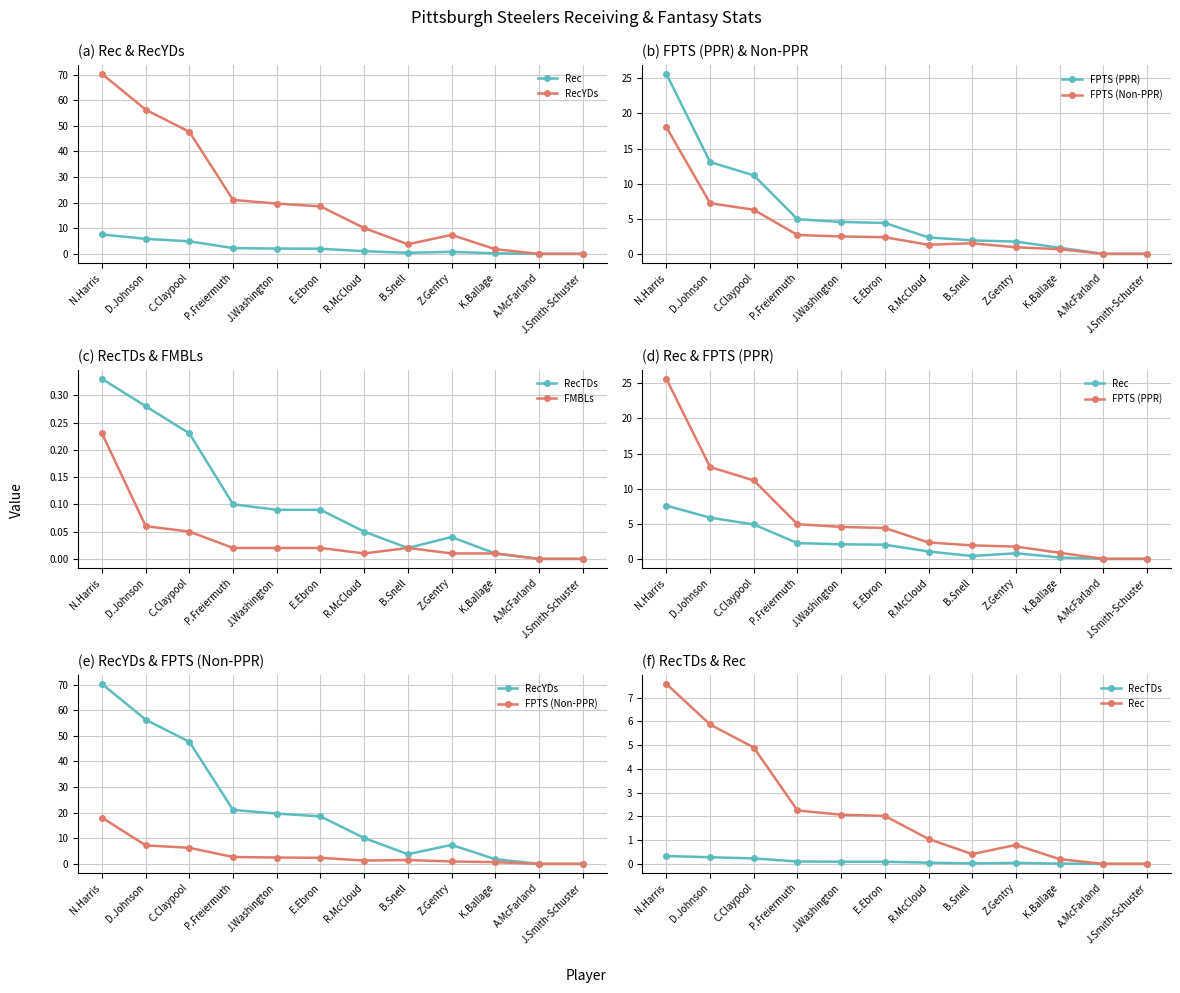

At N.Harris, list the series in order from smallest to largest.

FMBLs, RecTDs, Rec, FPTS (Non-PPR), FPTS (PPR), RecYDs